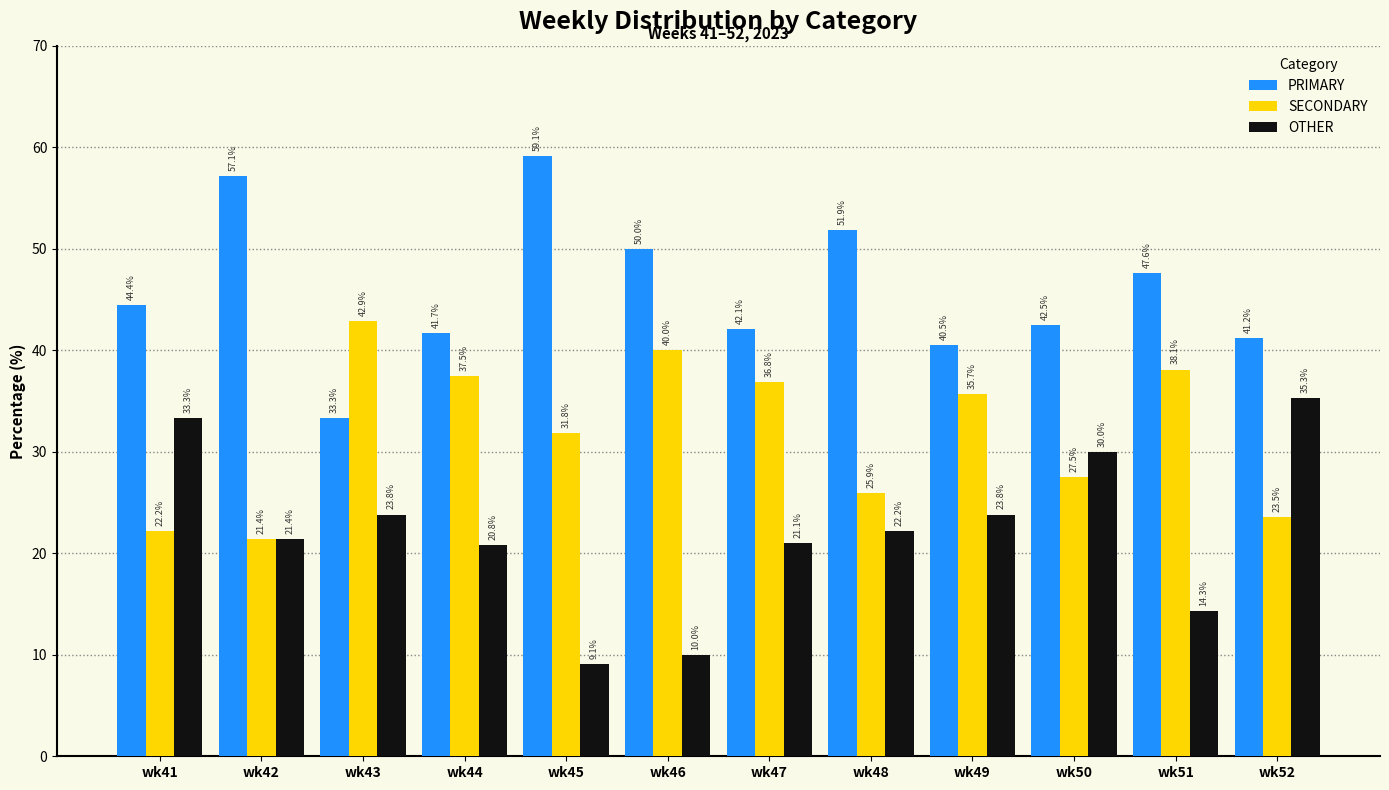

At which label does OTHER reach its peak?

wk52